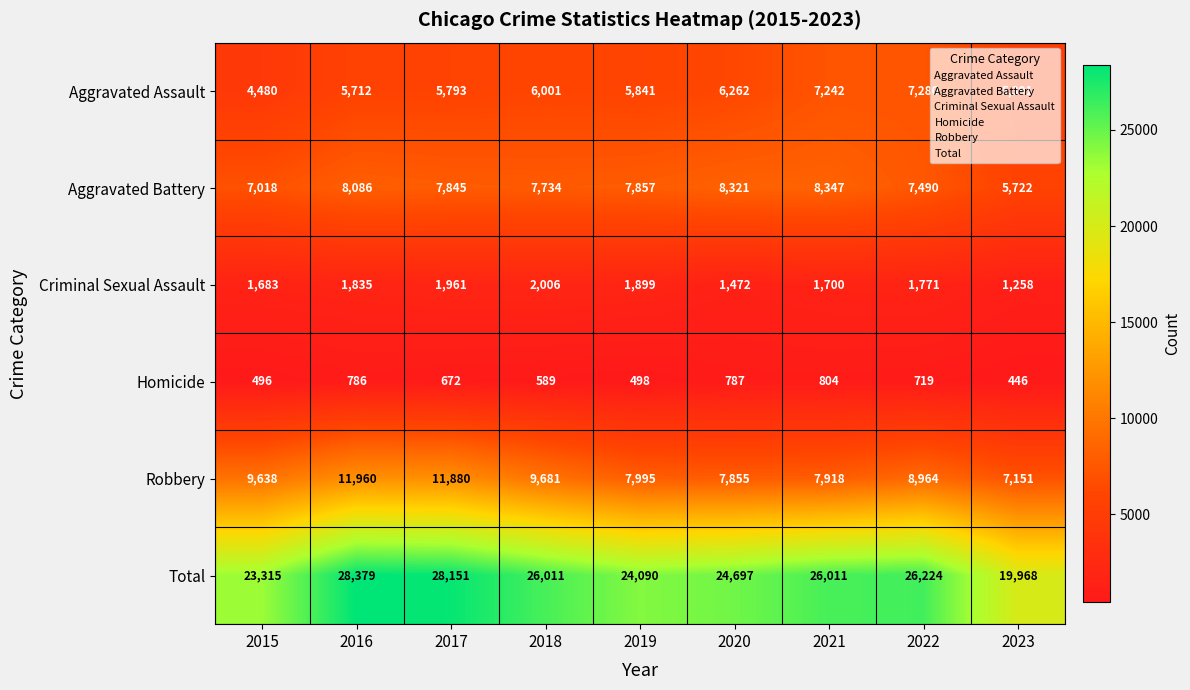

At which category is the sum across all series the highest?

2016